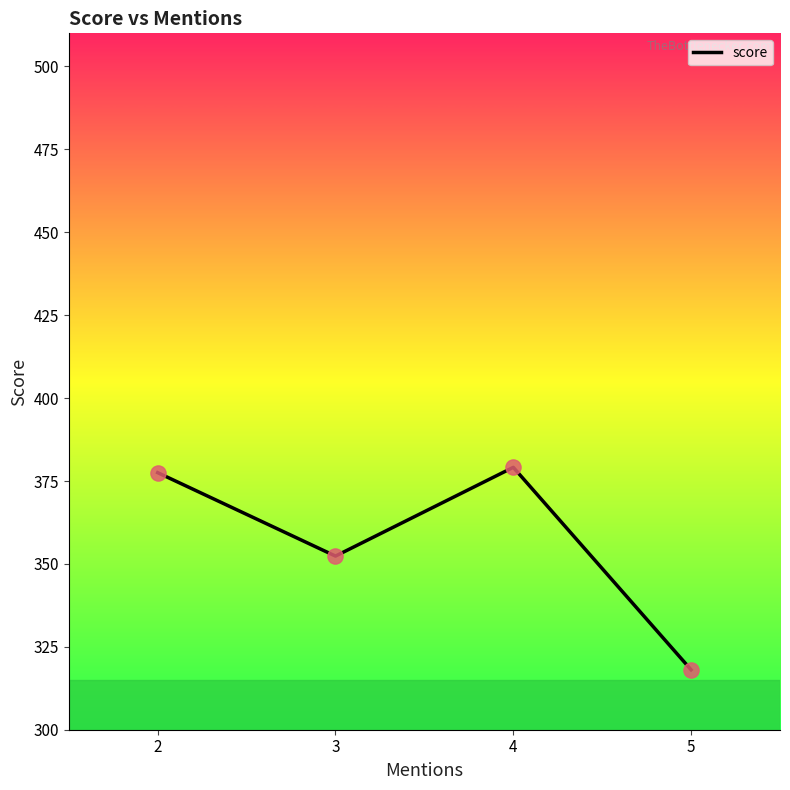

Approximately how many times larger is the value at 4 compared to 2?

1.0